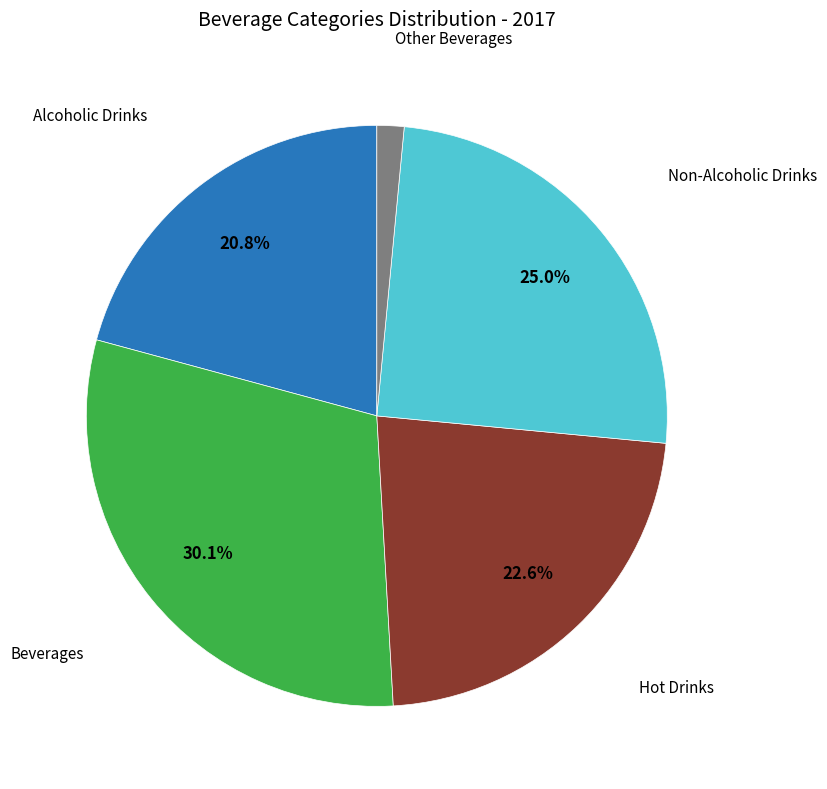

Is there a majority slice in this chart?

No